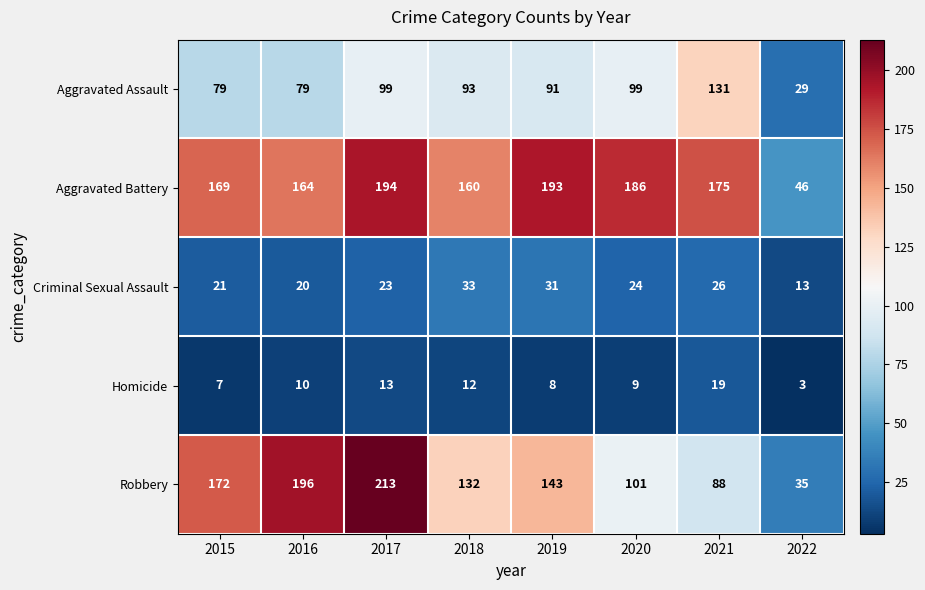

At which label is Aggravated Battery closest to 120?

2018